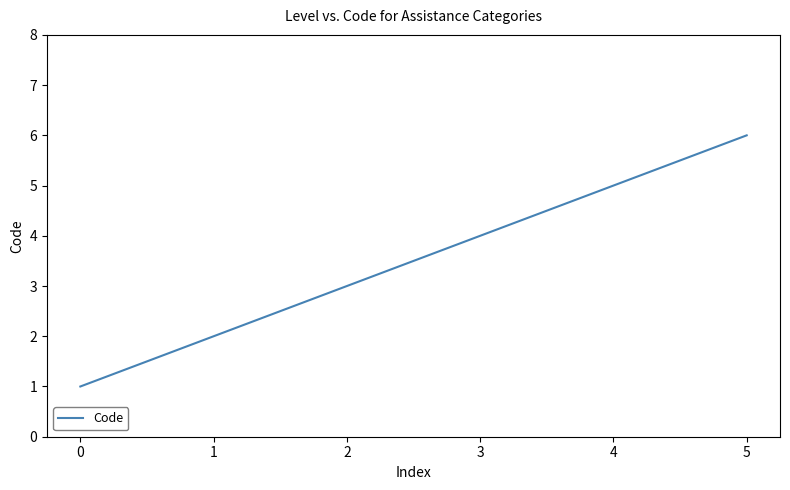

What is the change in value from 0 to 2?

+2